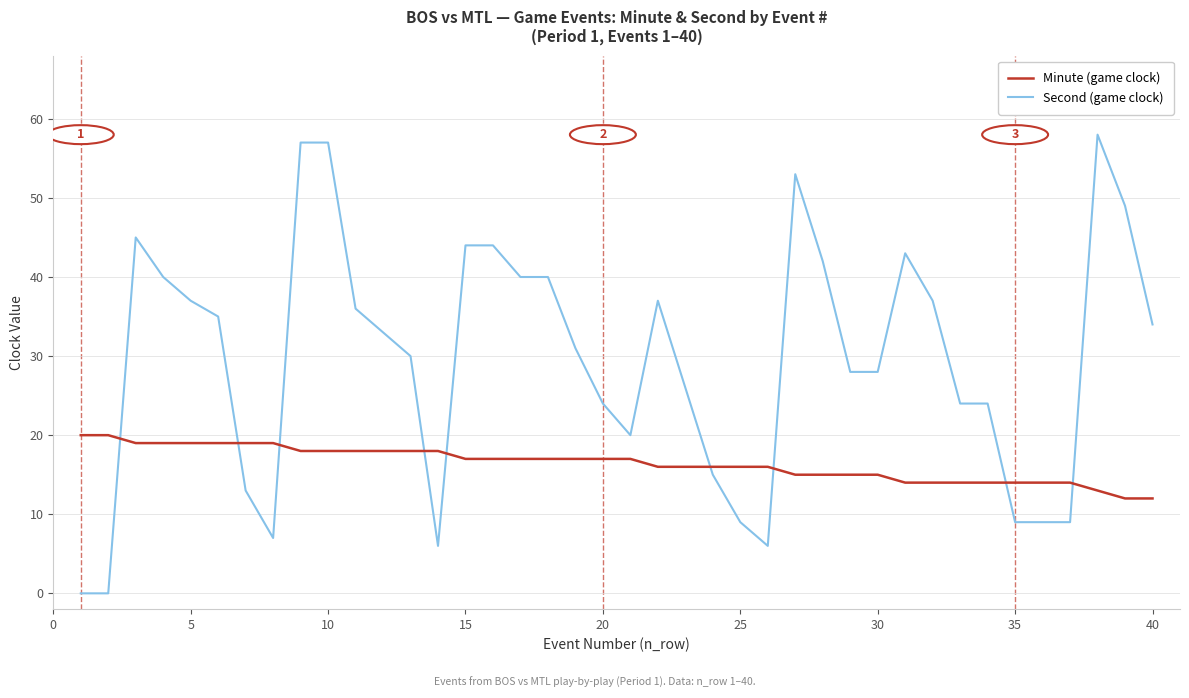

List the series in order of their peak value, lowest first.

Minute (game clock), Second (game clock)